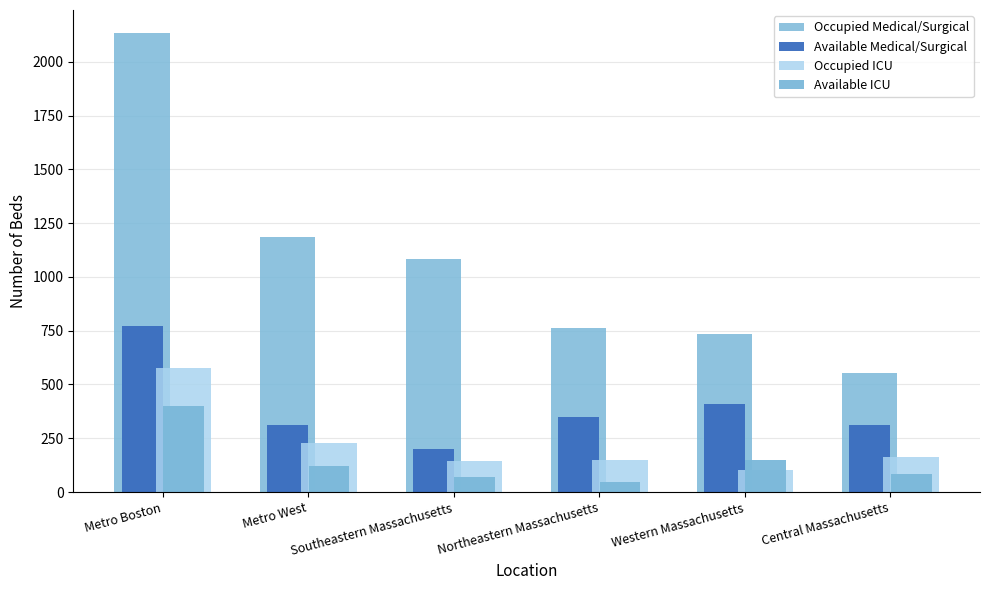

Are the bars horizontal?

No